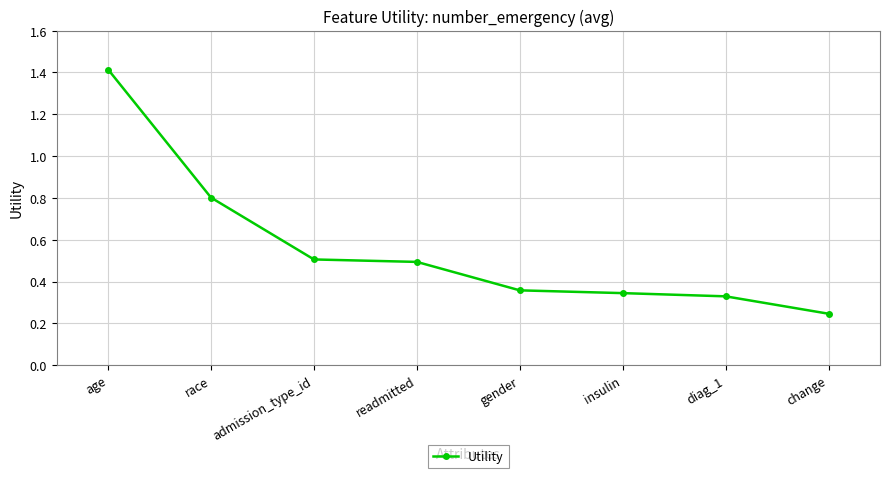

Count the values in the range 0 to 1.

7